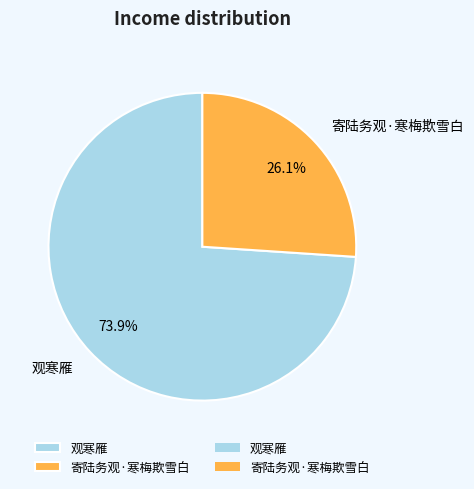

What percentage is the 观寒雁 slice, to the nearest percent?

74%